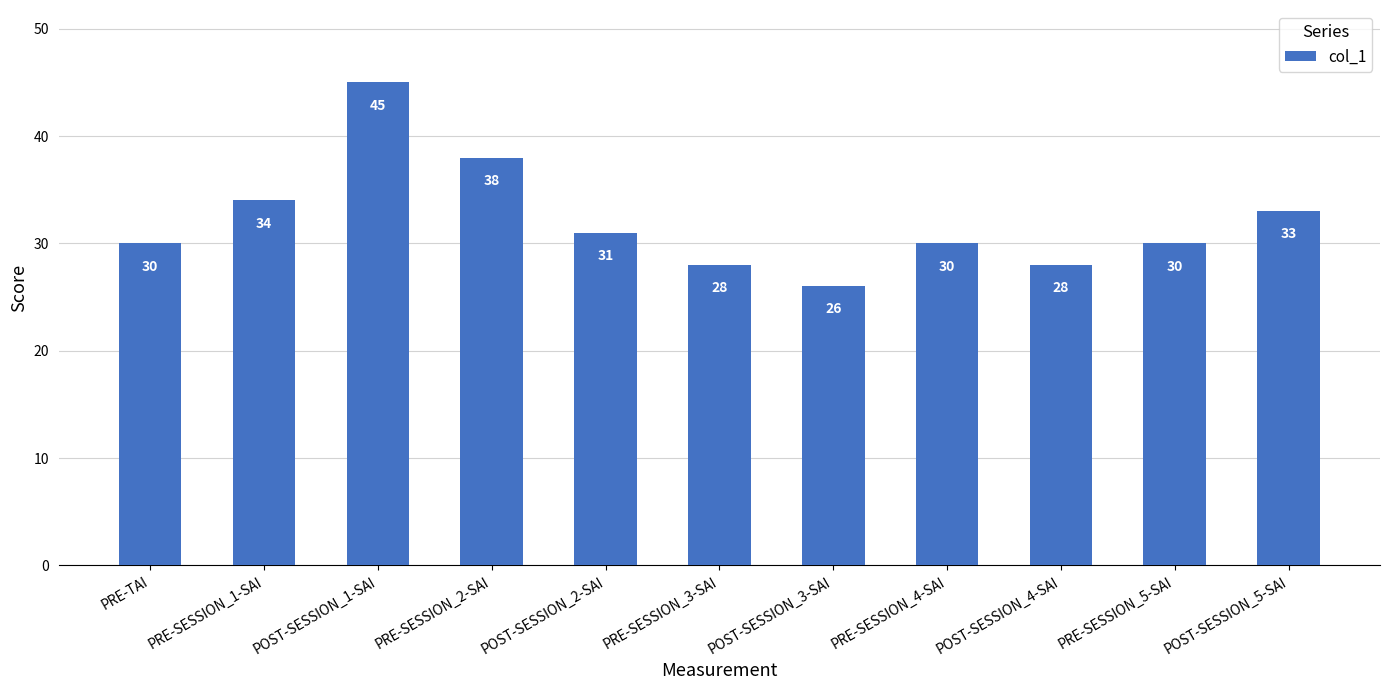

Reading right to left, list all the values displayed in this chart.

33	30	28	30	26	28	31	38	45	34	30